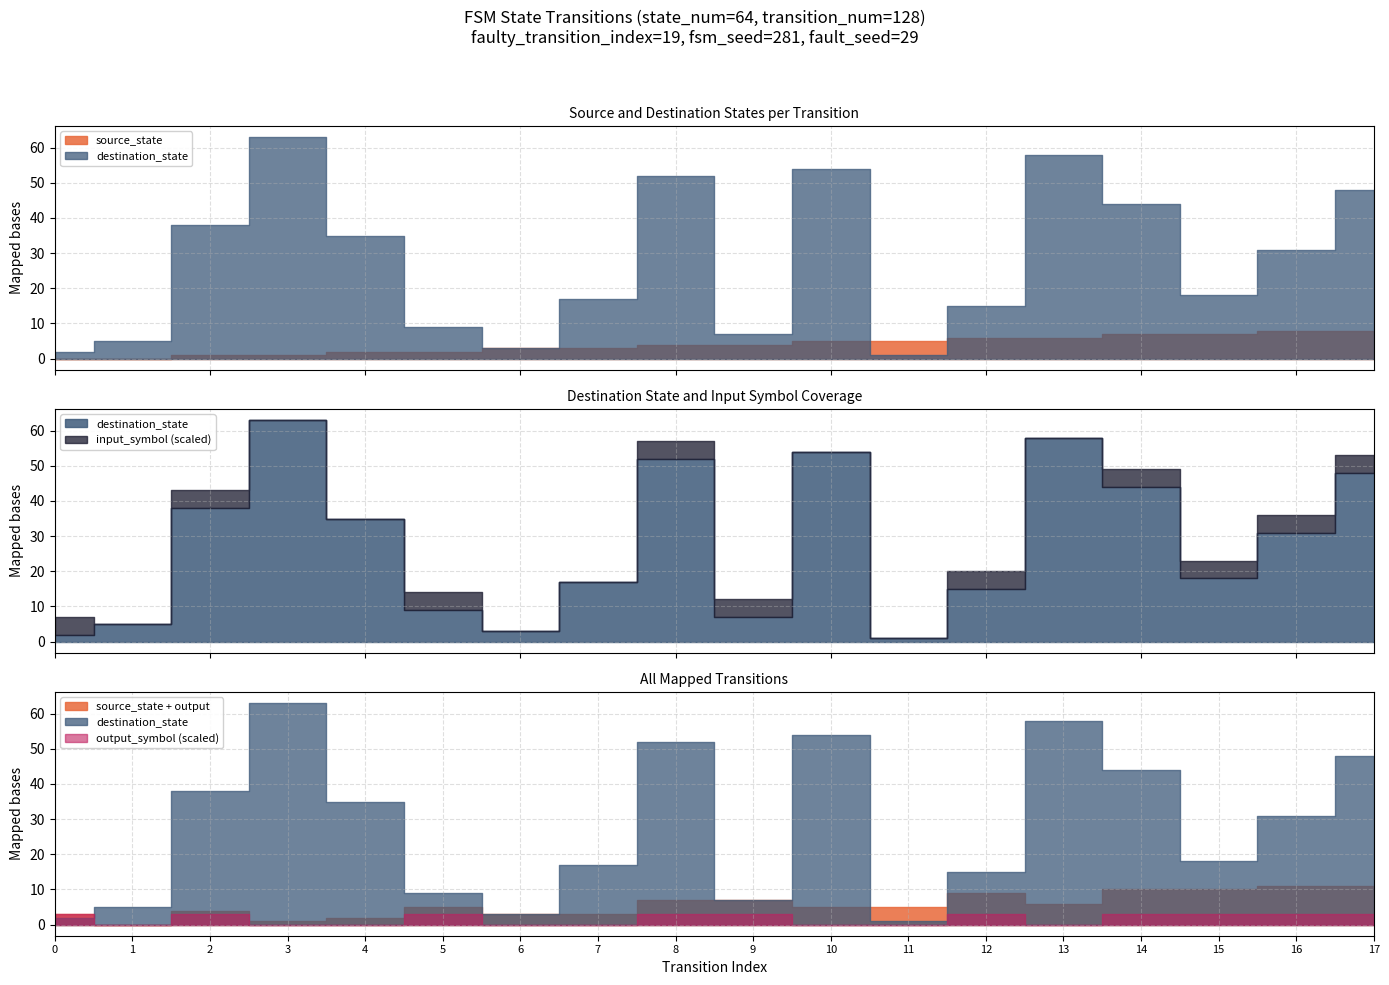

At which category is the sum across all series the highest?

3